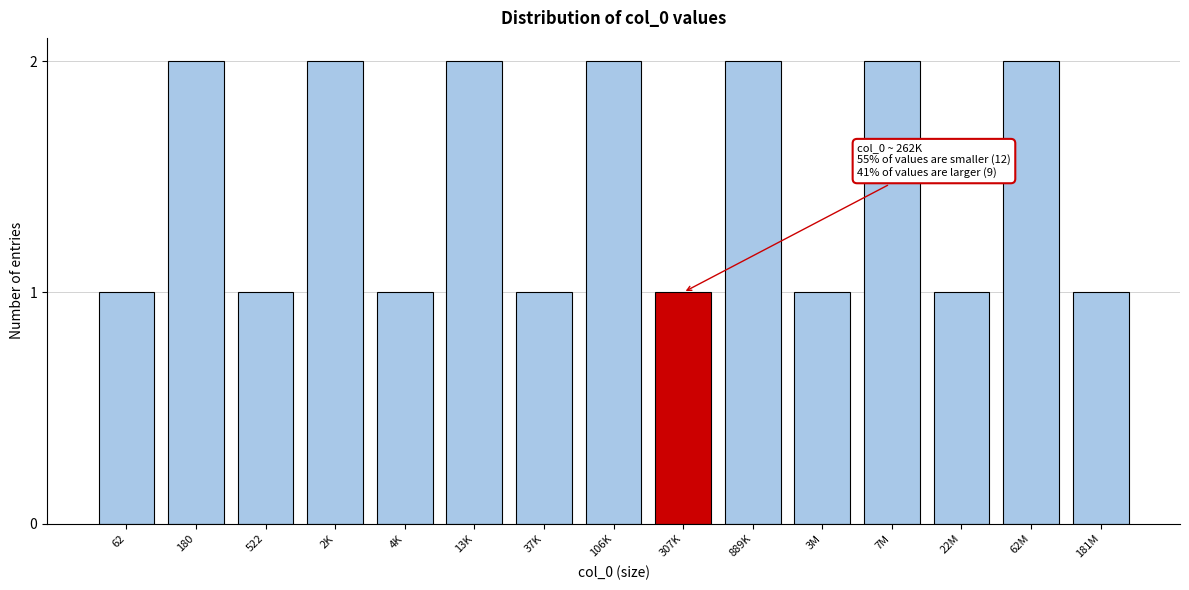

Reading right to left, list all the values displayed in this chart.

1	2	1	2	1	2	1	2	1	2	1	2	1	2	1